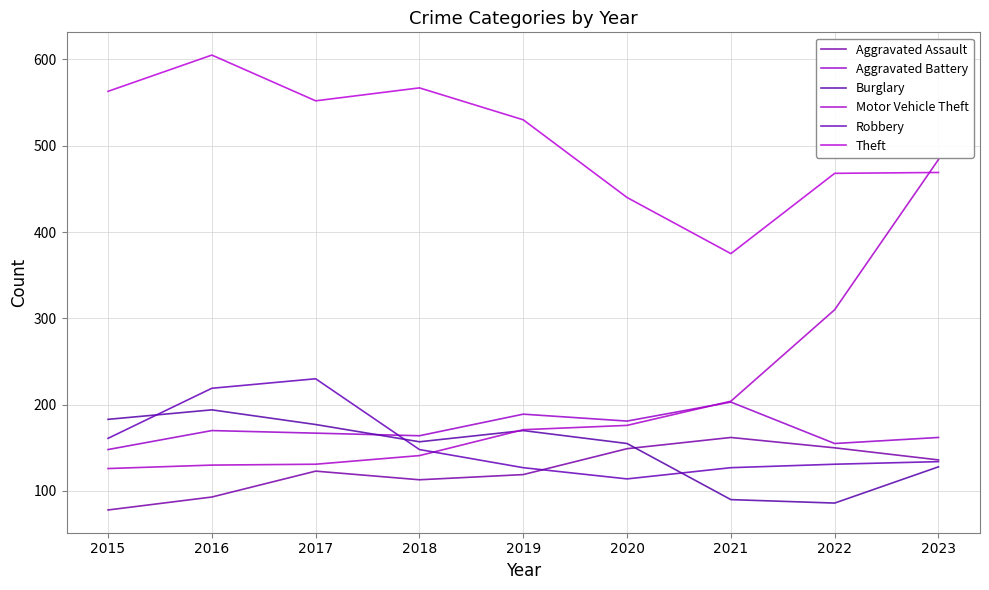

Does the chart display data point markers on the line(s)?

No